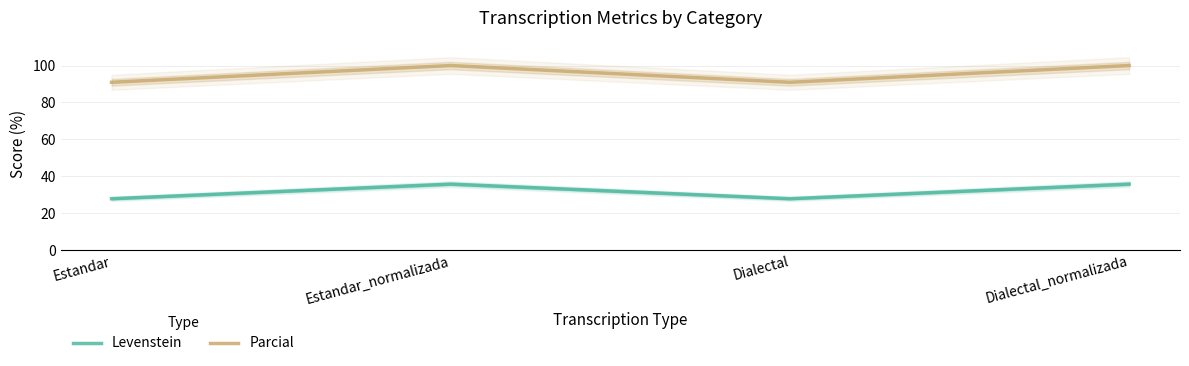

Rank the categories by Levenstein value from highest to lowest.

Estandar_normalizada, Dialectal_normalizada, Estandar, Dialectal